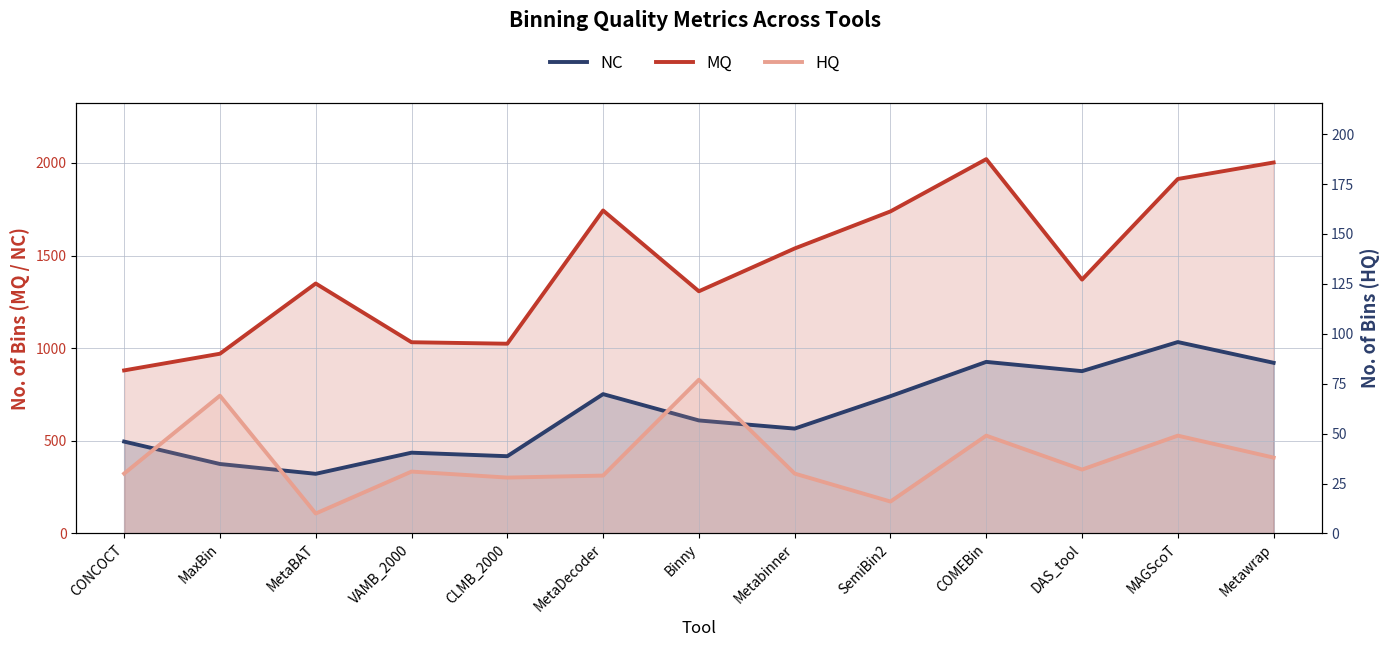

What are all the series names shown in the legend?

MQ, NC, HQ